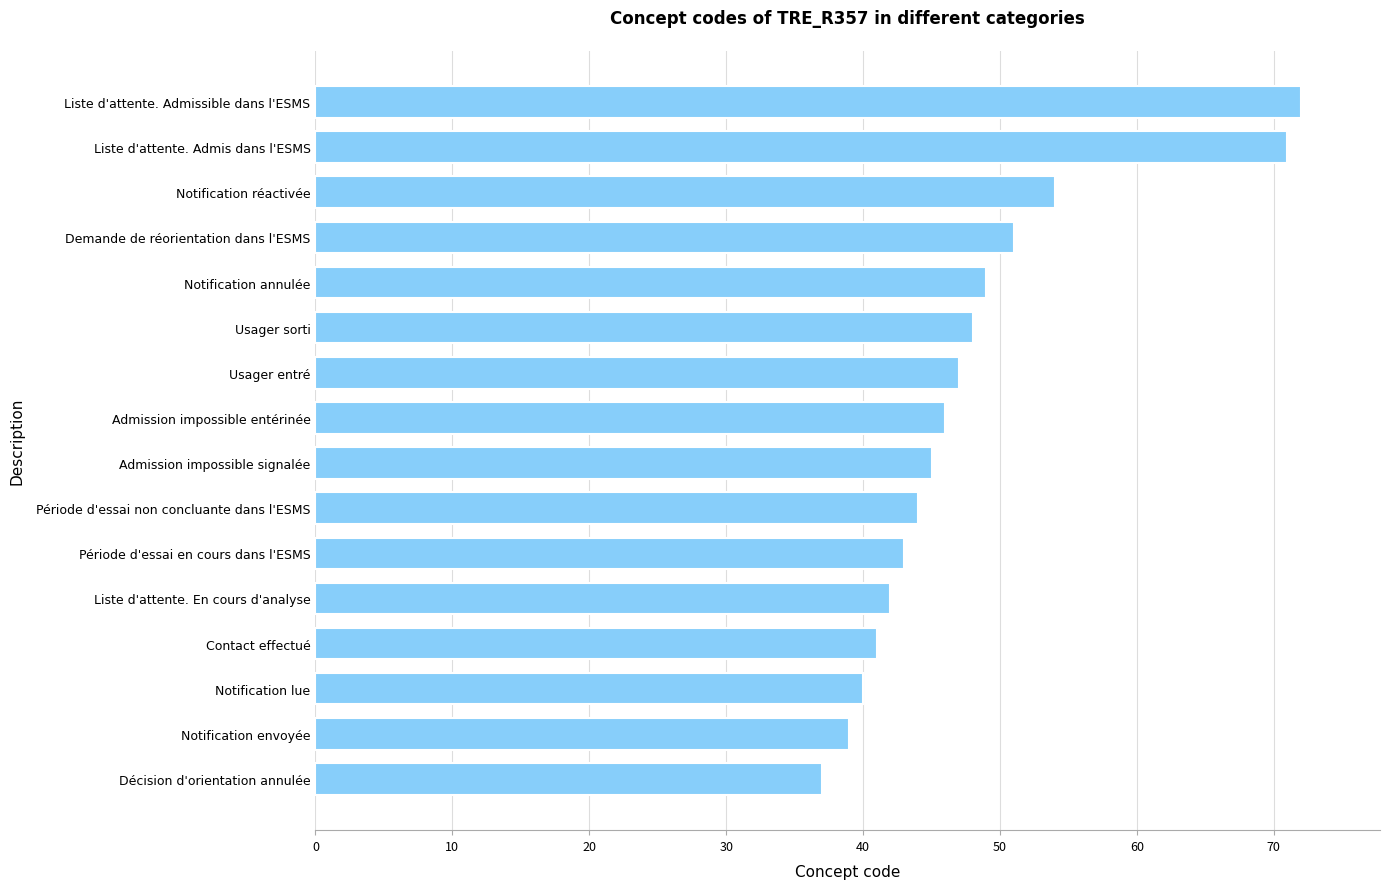

Does the chart contain any negative values?

No